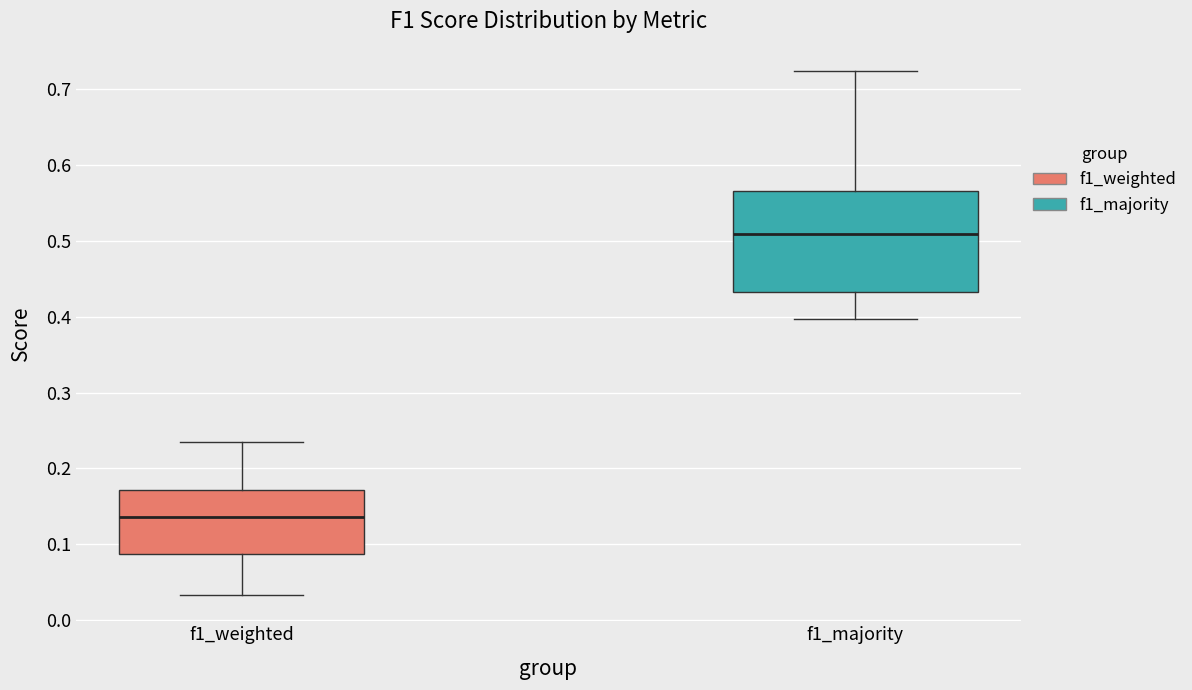

Which box has the lowest median line?

f1_weighted